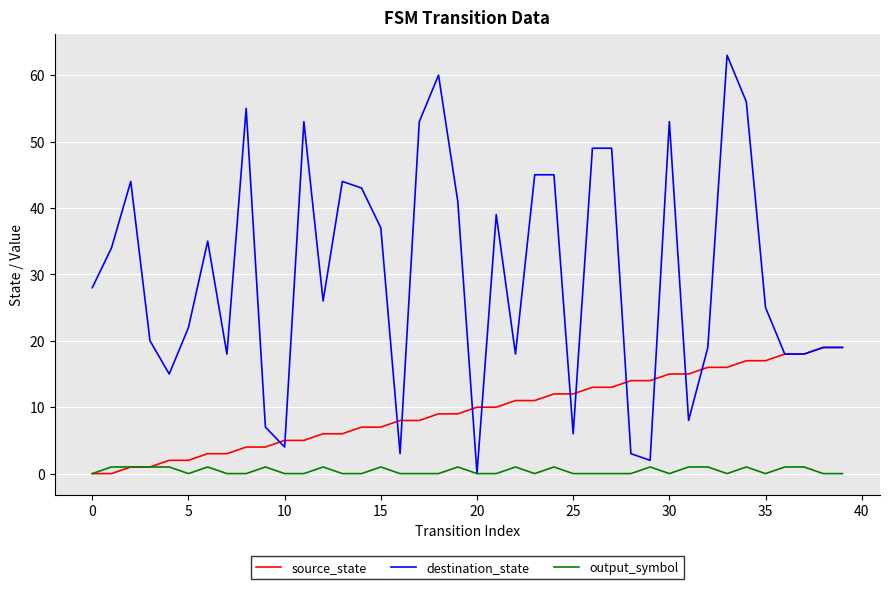

List the series in order of their peak value, lowest first.

output_symbol, source_state, destination_state